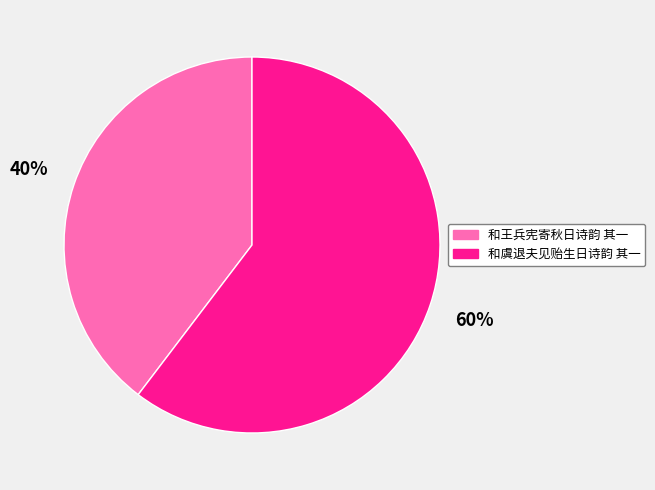

Is it true that 和虞退夫见贻生日诗韵 其一 is 60% of the pie?

True